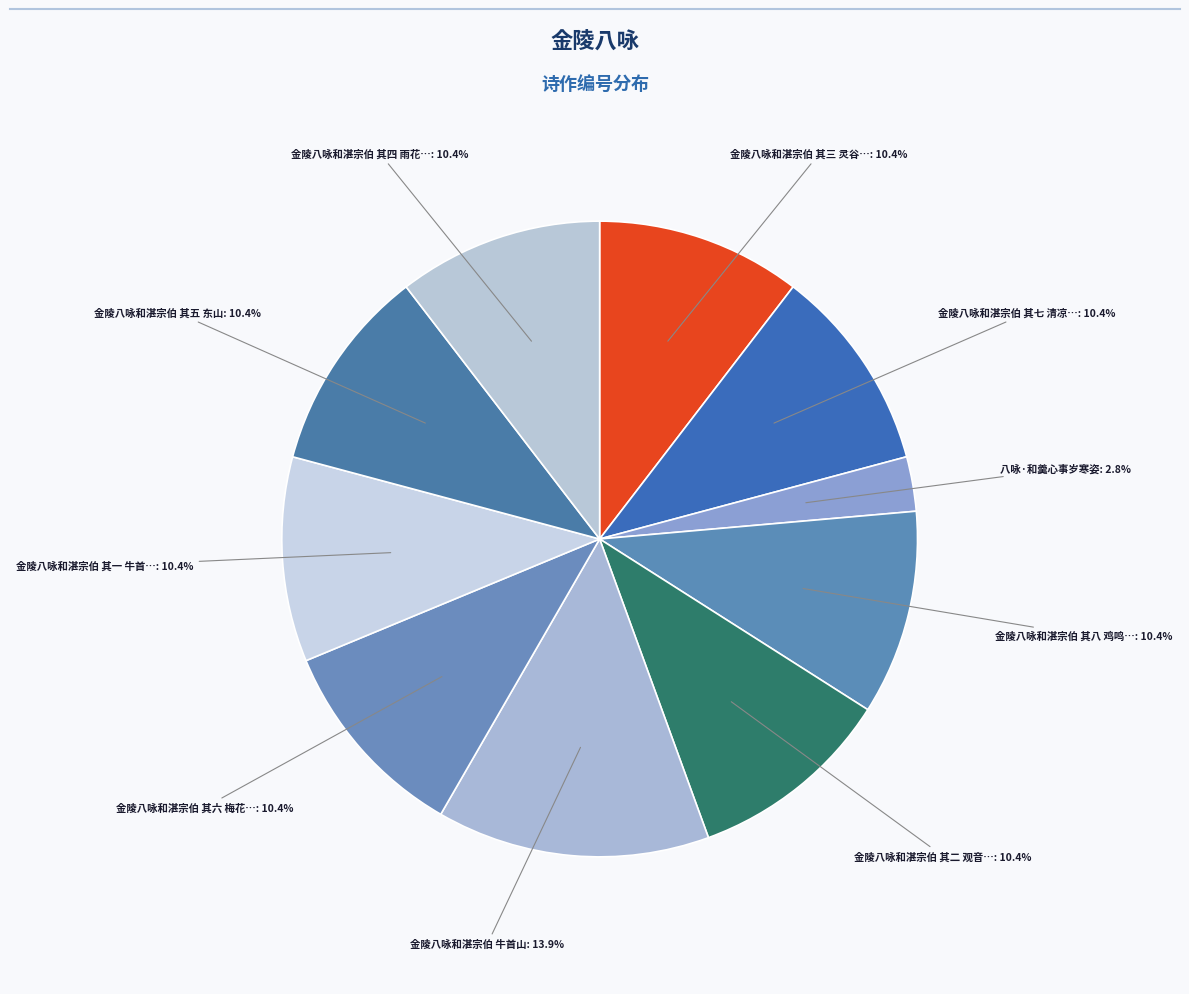

How many slices are in this pie chart?

10